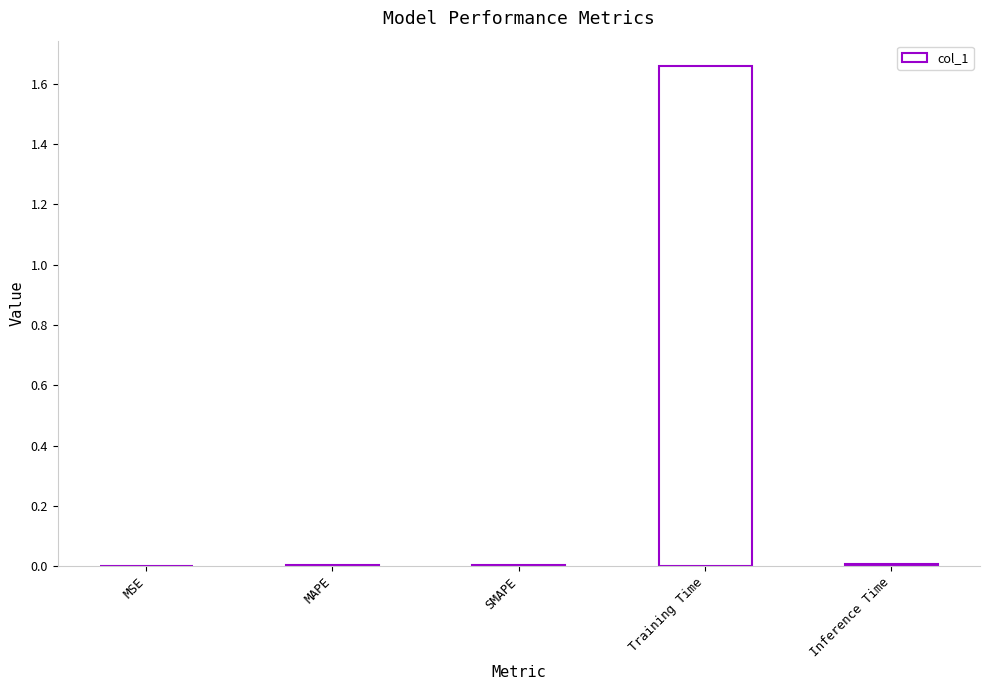

The chart shows a value of 2.7 at Training Time. True or false?

False